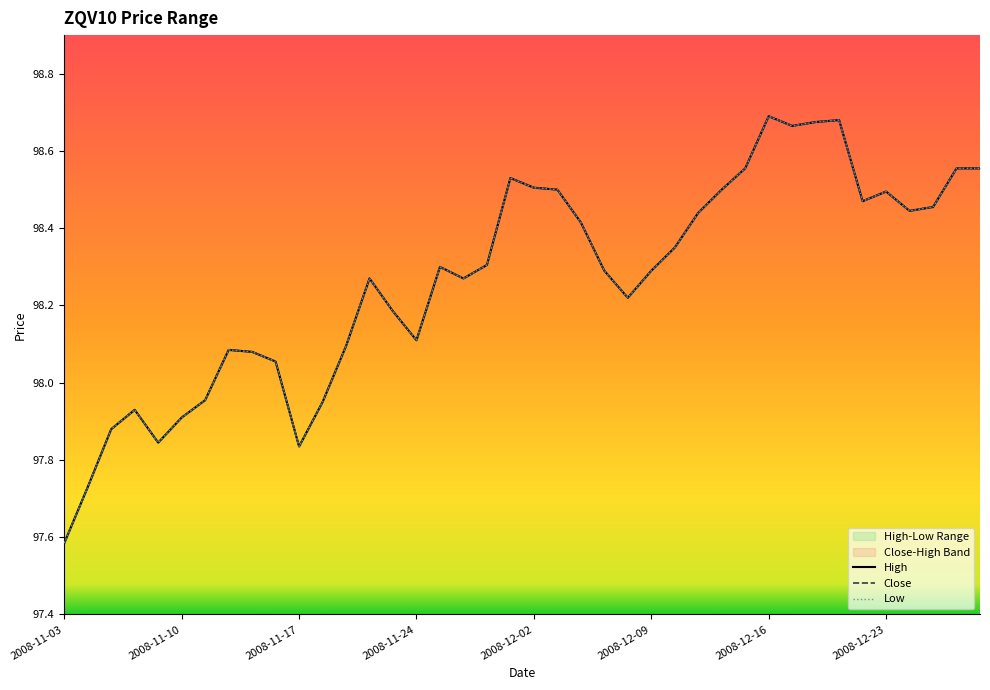

Which series has the largest total across all categories?

High